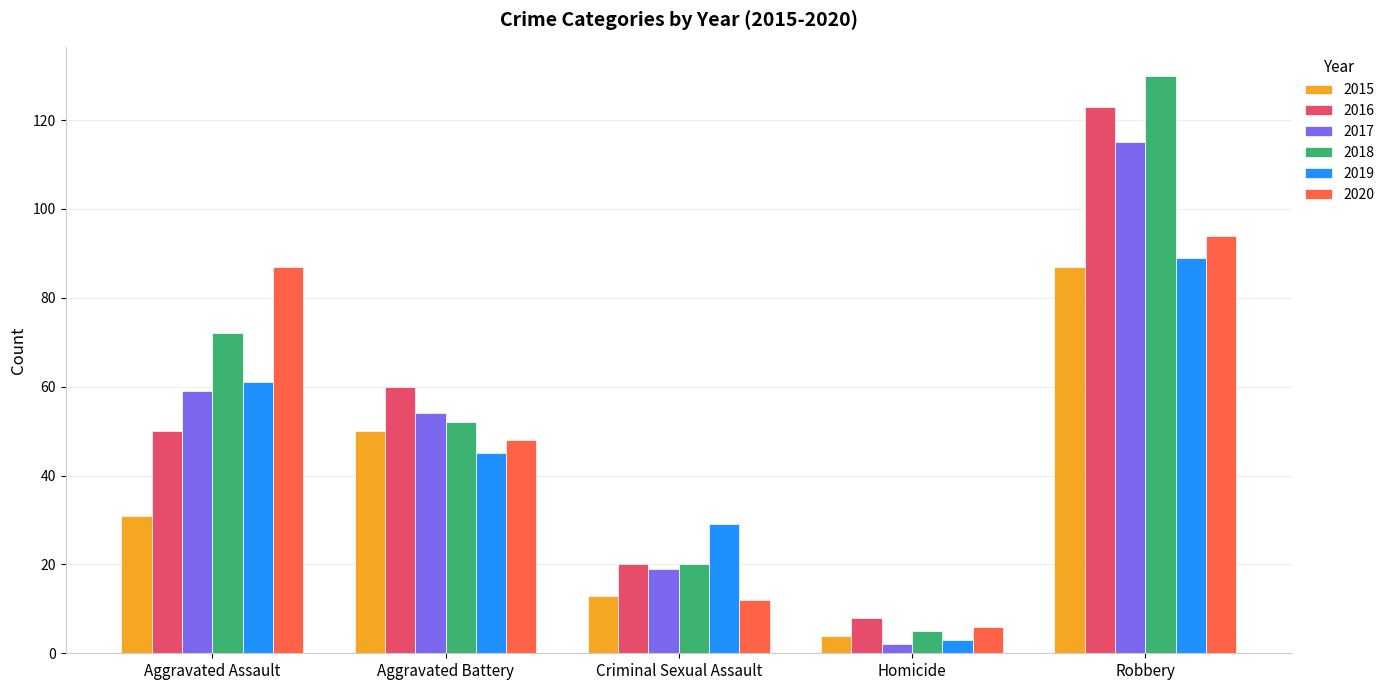

Reading left to right, extract all data points from this chart.

2015: 31	50	13	4	87
2016: 50	60	20	8	123
2017: 59	54	19	2	115
2018: 72	52	20	5	130
2019: 61	45	29	3	89
2020: 87	48	12	6	94